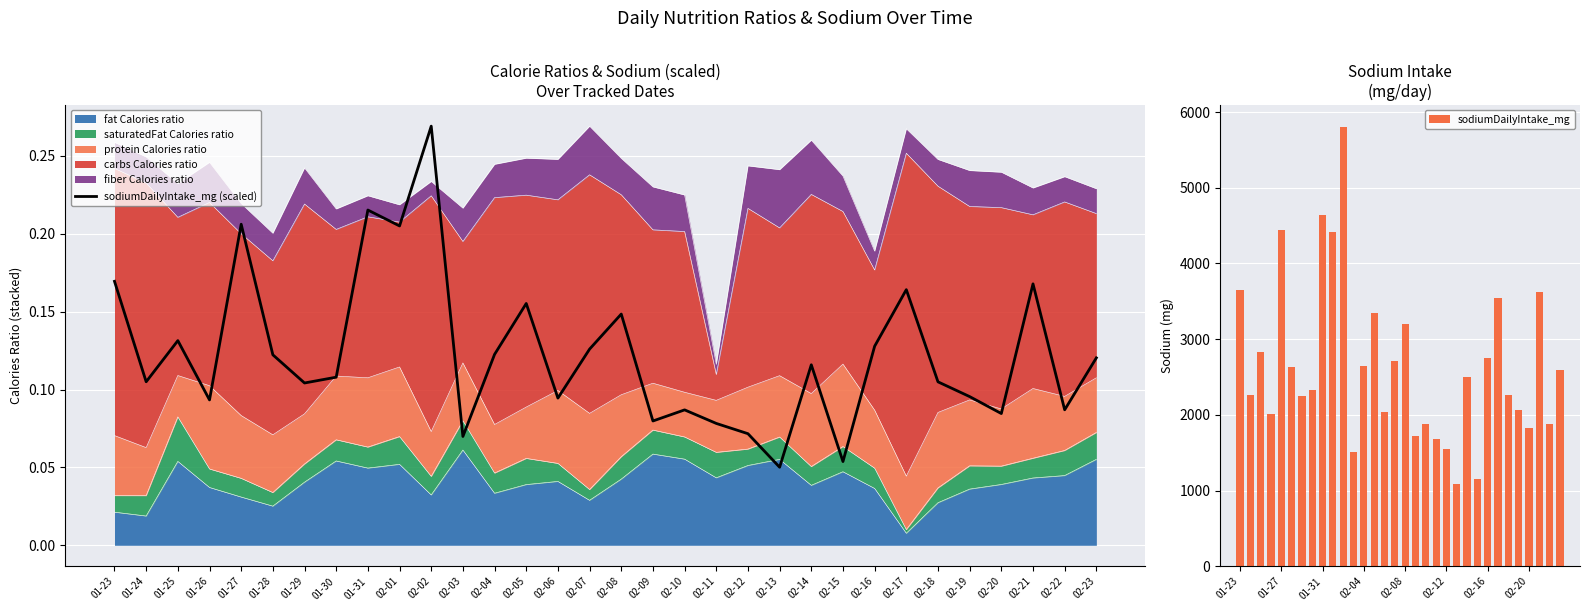

What is the average value of the sodiumDailyIntake_mg series?

2650.1